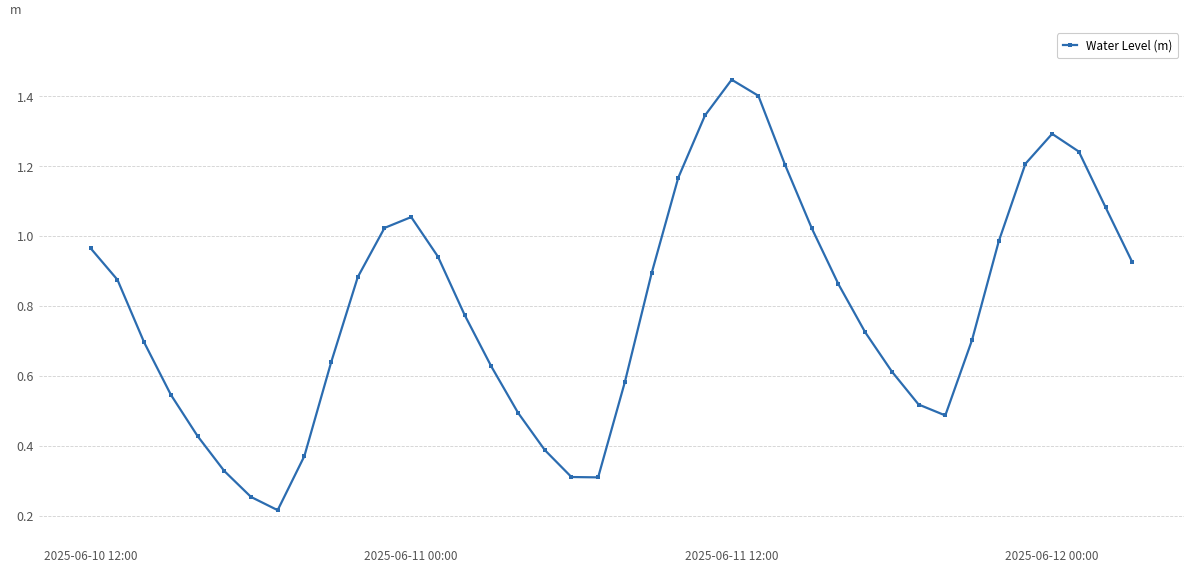

How many points are higher than both their immediate neighbors (excluding endpoints)?

3